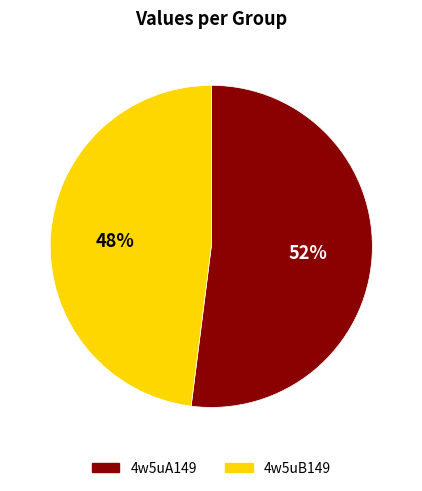

To the nearest percent, what is the combined percentage of 4w5uB149 and 4w5uA149?

100%